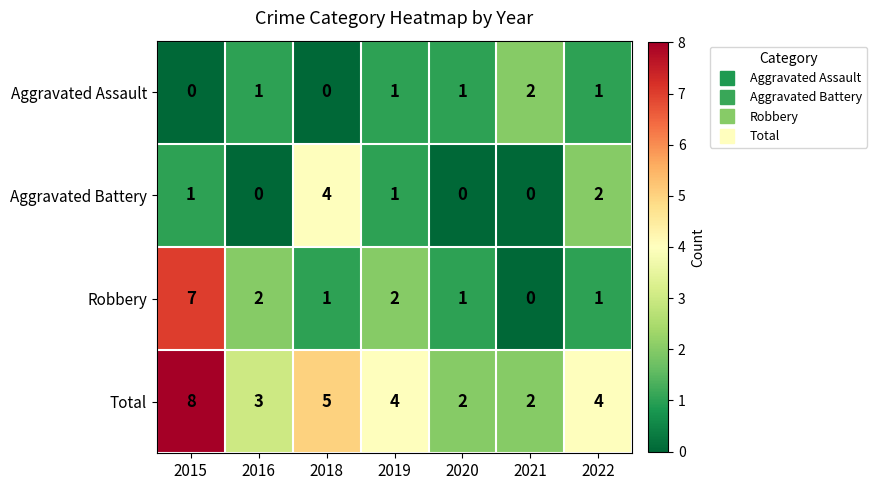

What is the sum of the Total values at 2016 and 2019?

7